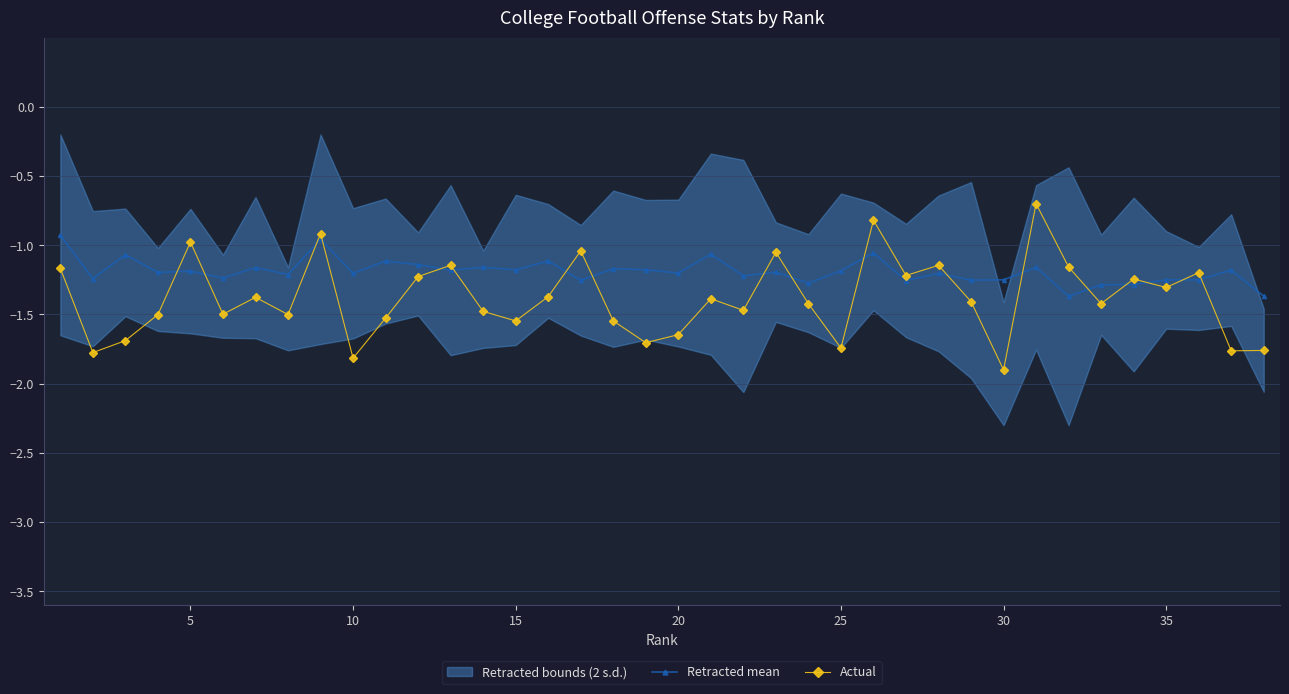

What is the difference between the maximum and second lowest values in the Actual series?

1.1